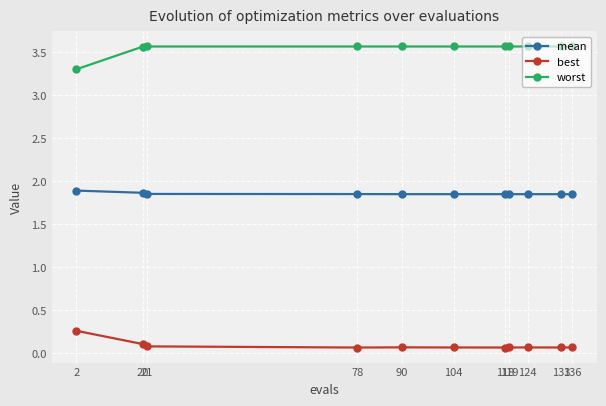

What is the difference between the highest and lowest values at 136?

3.5